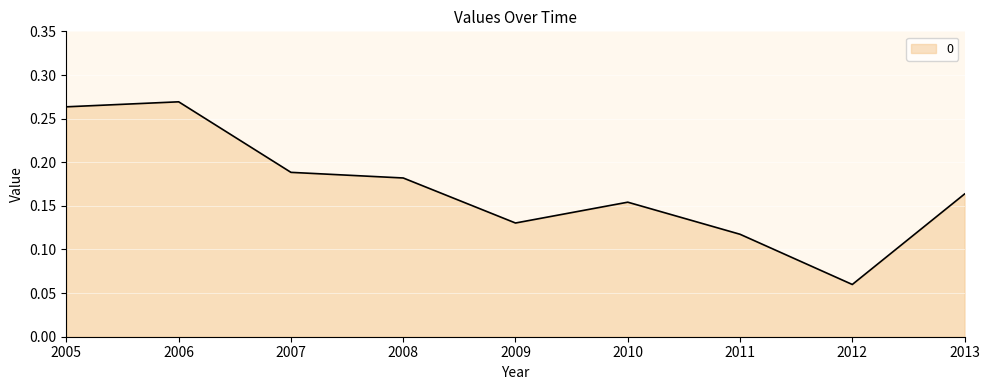

At which label is the value closest to 0?

2012